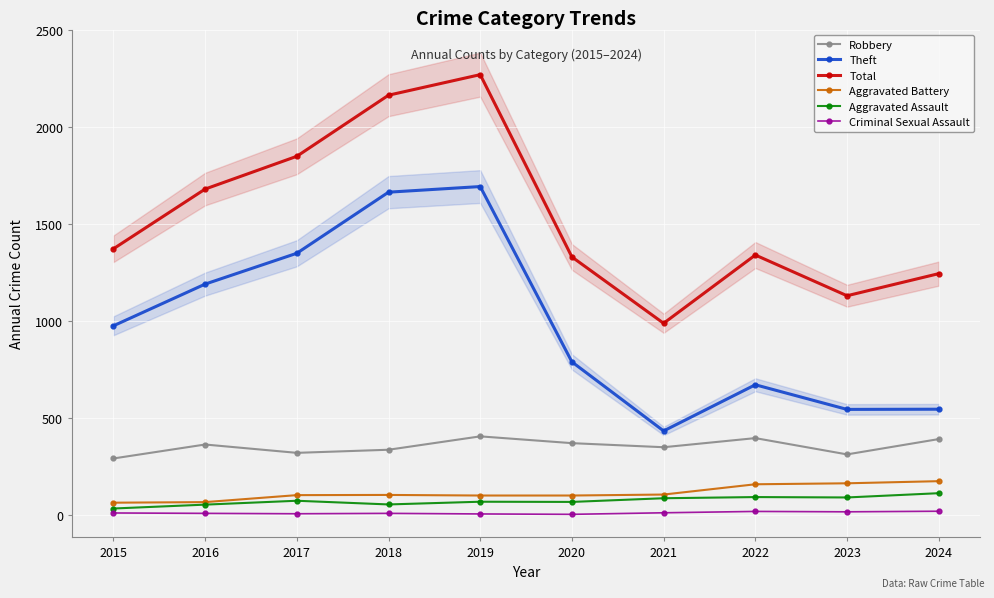

Reading left to right, what are all the values shown in this chart?

Robbery: 290	362	319	335	404	369	348	395	311	390
Theft: 974	1189	1348	1663	1692	788	432	670	543	544
Total: 1371	1679	1848	2163	2269	1329	987	1339	1129	1243
Aggravated Battery: 62	65	101	102	99	99	104	157	162	173
Aggravated Assault: 32	52	72	53	67	66	85	91	89	111
Criminal Sexual Assault: 9	7	5	7	4	2	10	17	15	18